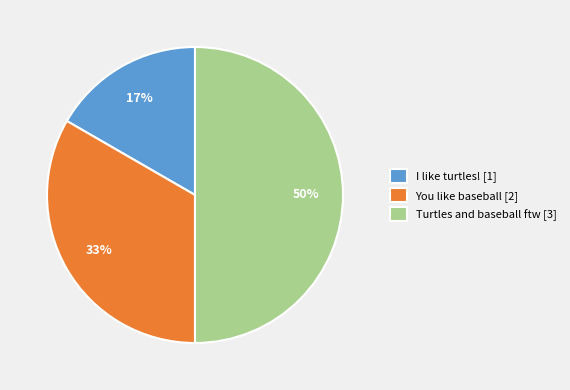

What is the largest slice in the pie chart?

Turtles and baseball ftw